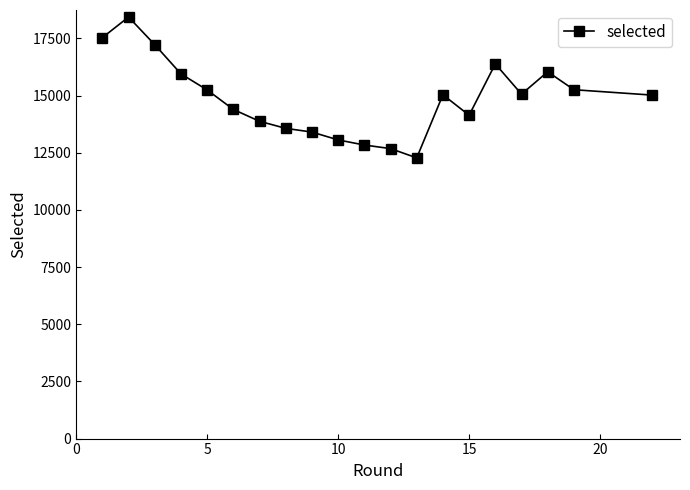

What is the smallest value displayed?

12275